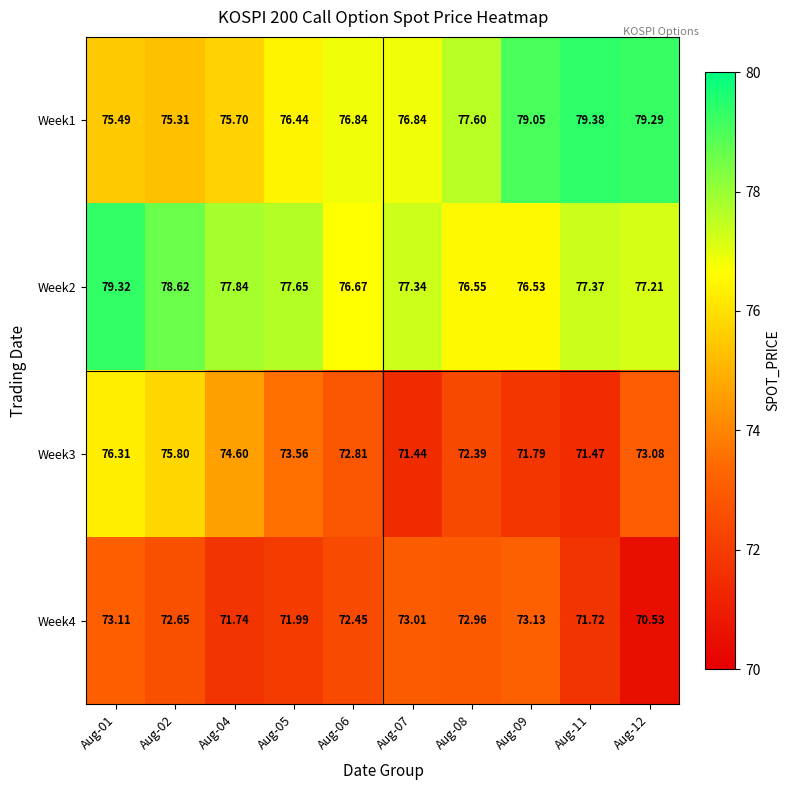

Count the number of categories in the chart.

10